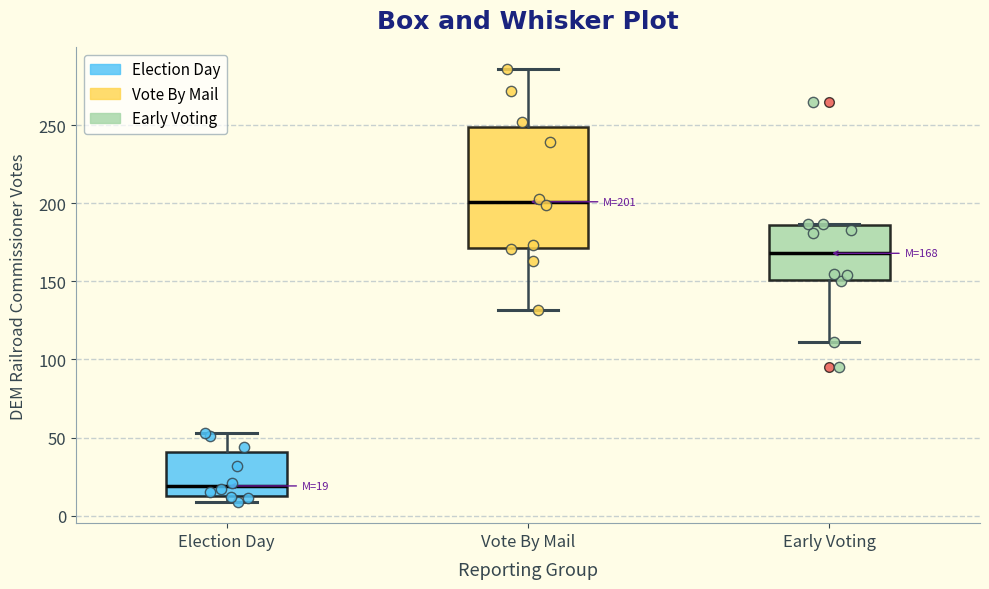

Which box has the highest median line?

Vote By Mail